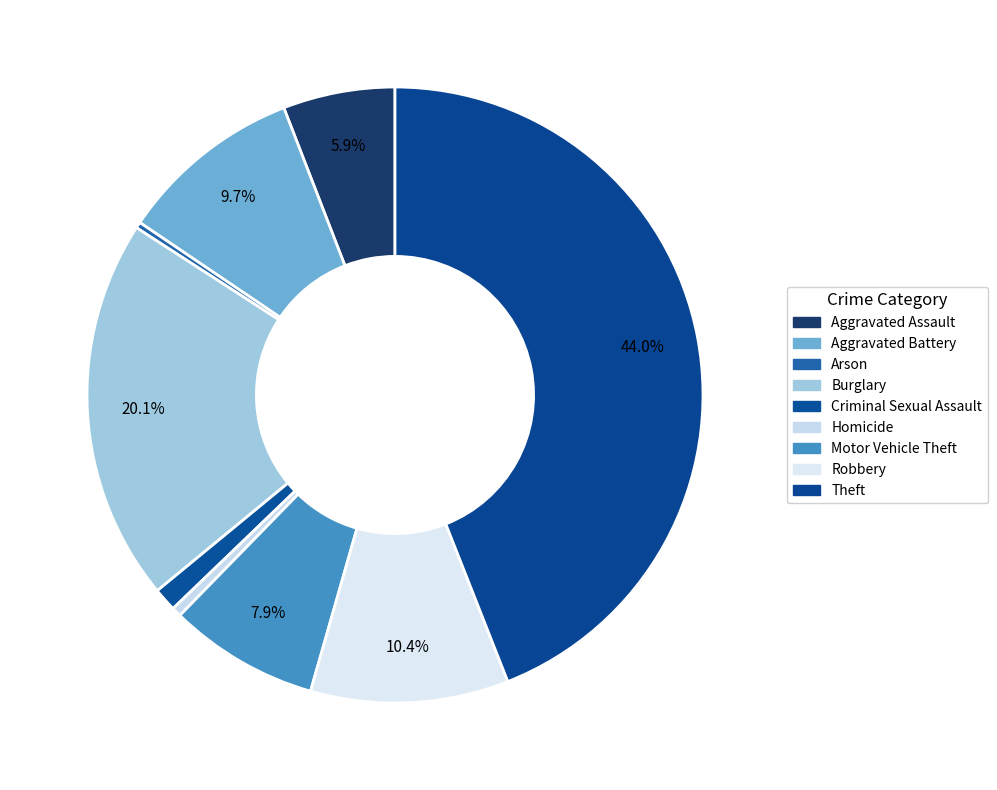

Which category has the biggest portion of the pie?

Theft